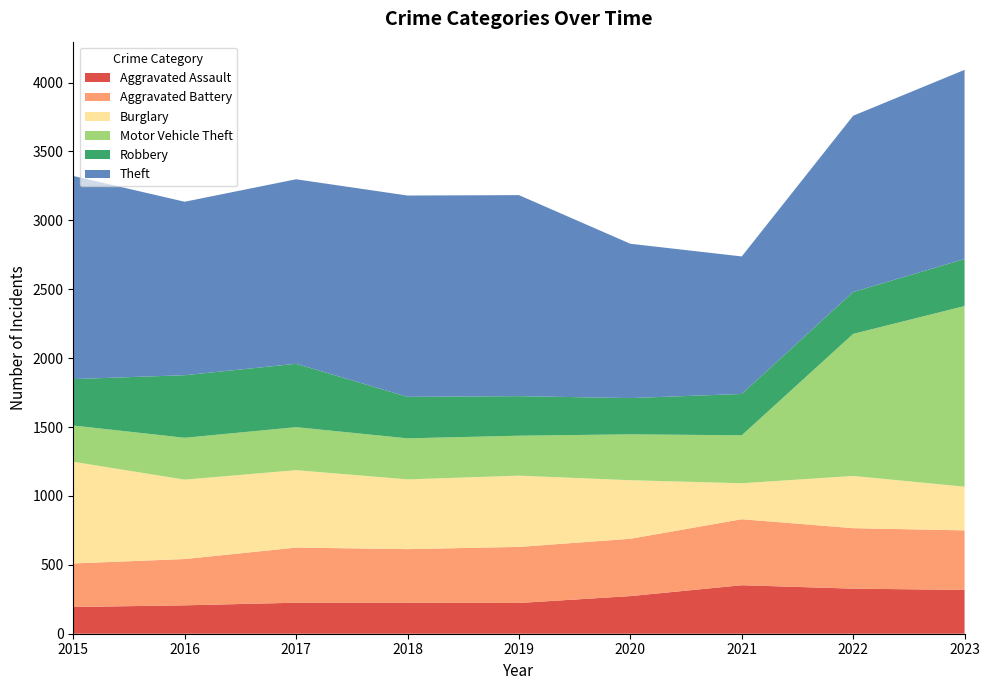

Reading right to left, transcribe all the data shown in this chart.

Aggravated Assault: 2023=318	2022=327	2021=352	2020=273	2019=223	2018=225	2017=225	2016=206	2015=194
Aggravated Battery: 2023=432	2022=439	2021=479	2020=416	2019=407	2018=389	2017=400	2016=336	2015=316
Burglary: 2023=317	2022=379	2021=261	2020=425	2019=517	2018=506	2017=562	2016=576	2015=738
Motor Vehicle Theft: 2023=1311	2022=1031	2021=348	2020=333	2019=290	2018=298	2017=312	2016=304	2015=263
Robbery: 2023=341	2022=304	2021=300	2020=263	2019=287	2018=301	2017=460	2016=454	2015=337
Theft: 2023=1373	2022=1279	2021=998	2020=1120	2019=1459	2018=1461	2017=1339	2016=1259	2015=1474